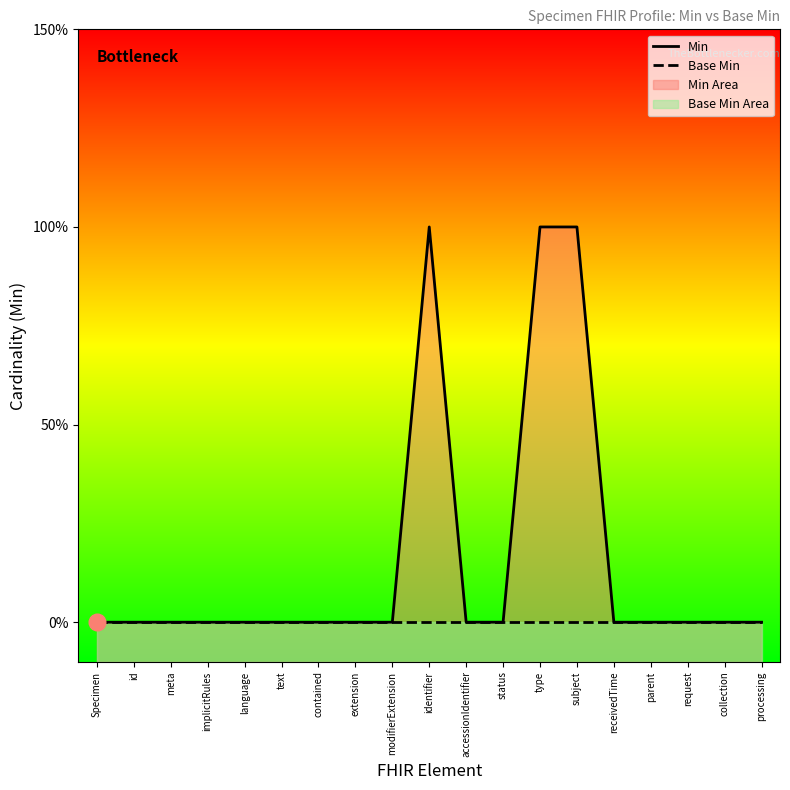

What is the label of the 15th point from the left?

receivedTime